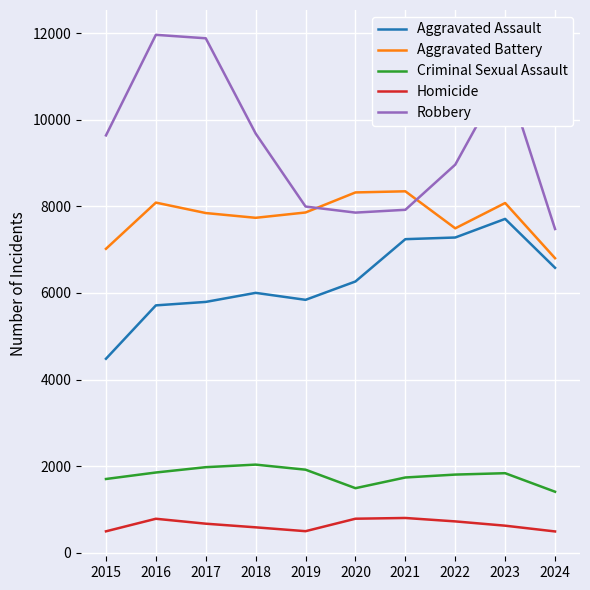

What is the difference between the maximum and second lowest values in the Aggravated Battery series?

1328